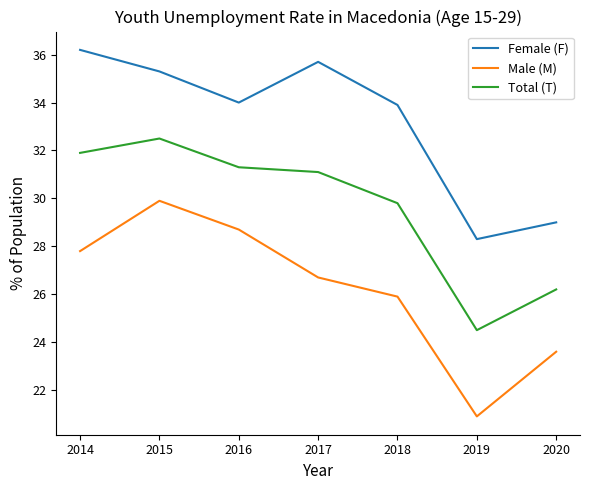

The value of Female (F) at 2016 is 23.8. True or false?

False